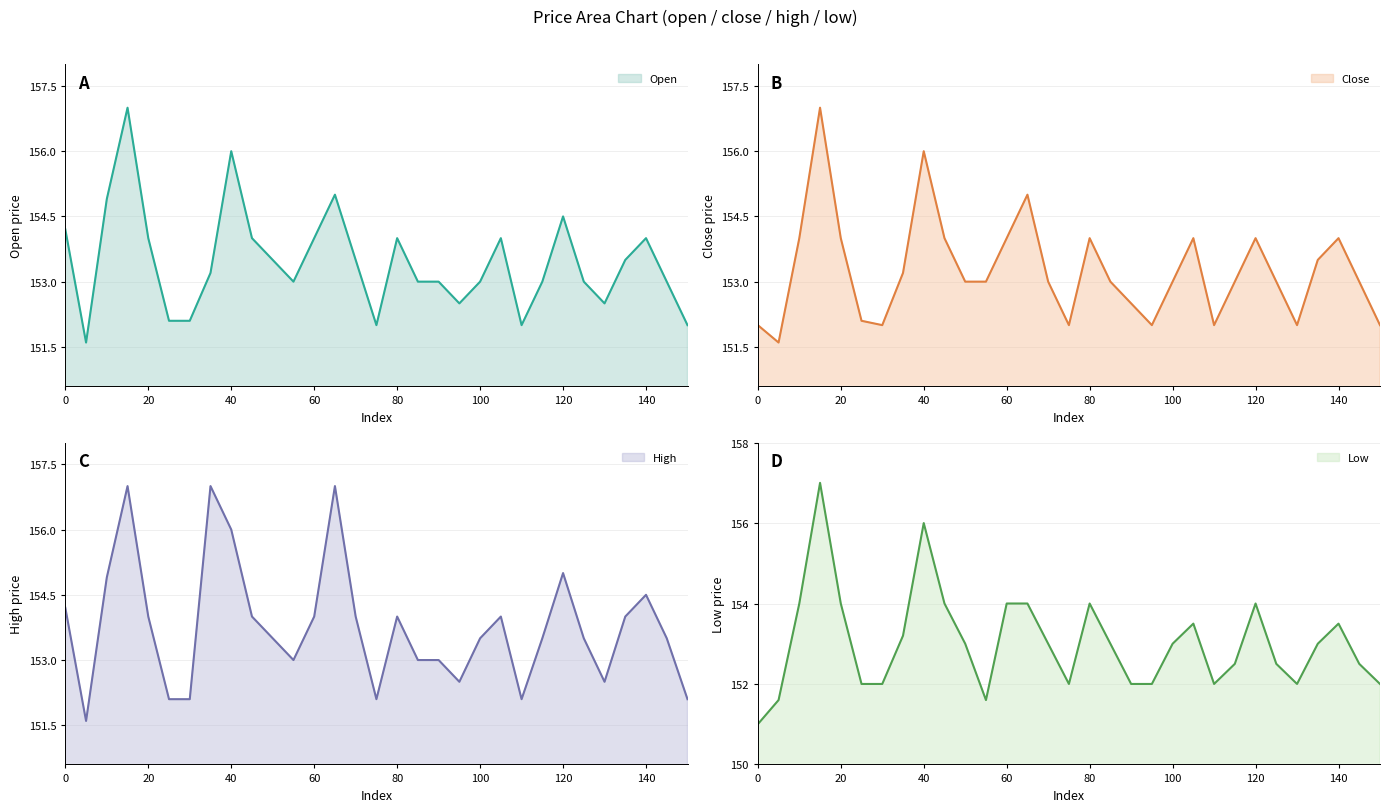

True or false: close has a value of 154.0 at 120.

True